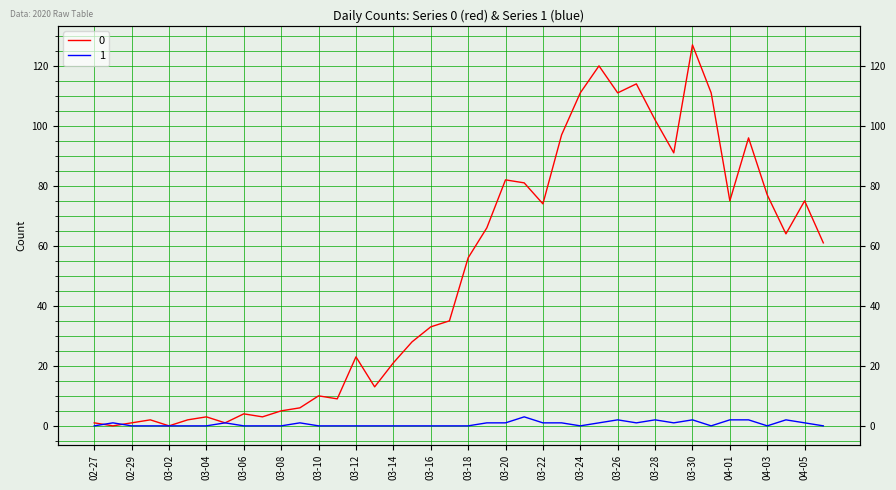

What is the highest value of the 1 series?

3